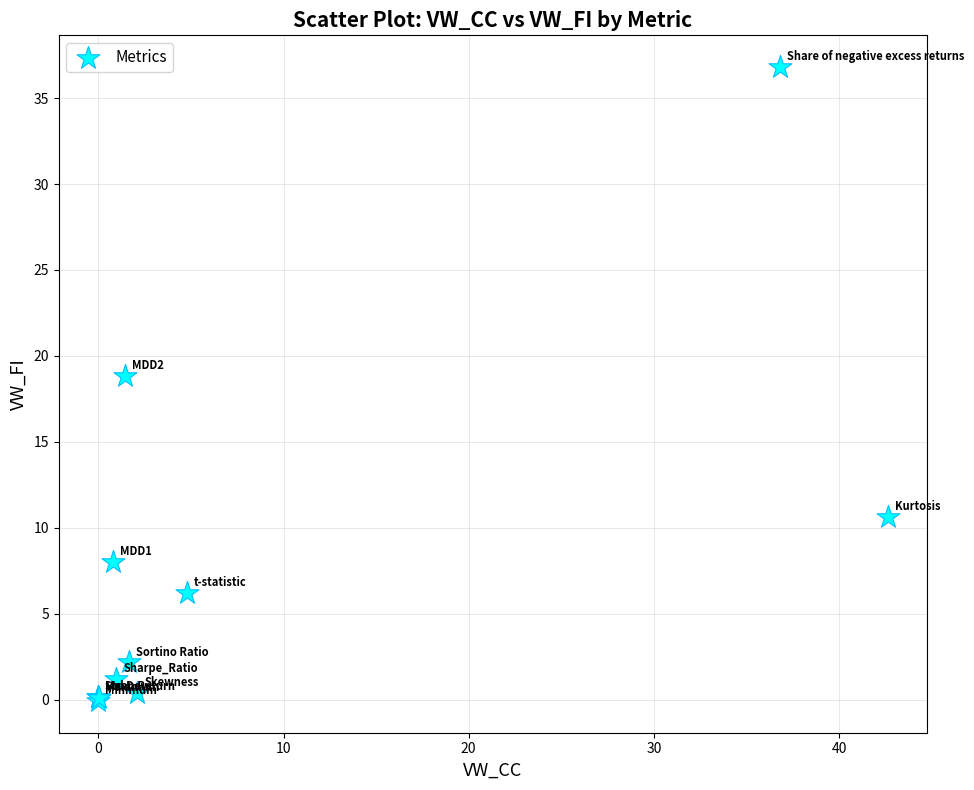

What Y value in the scatter plot is closest to 18?

18.8